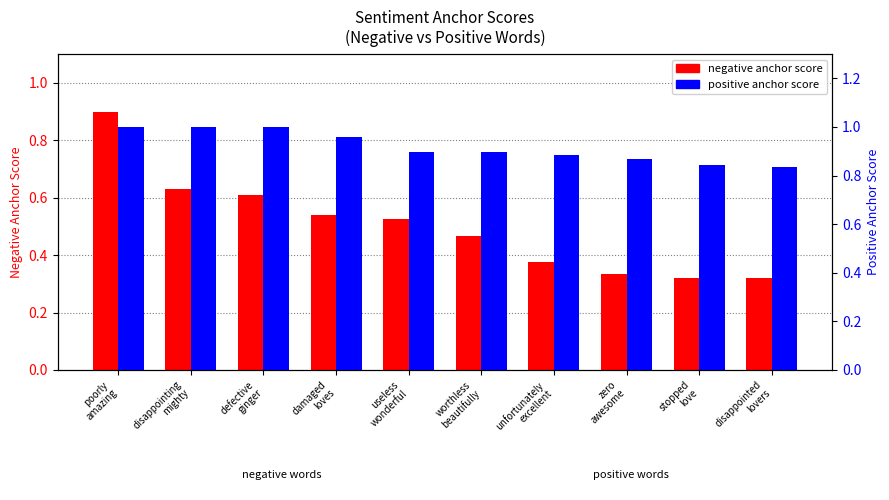

At which label does negative anchor score reach its minimum?

stopped
love